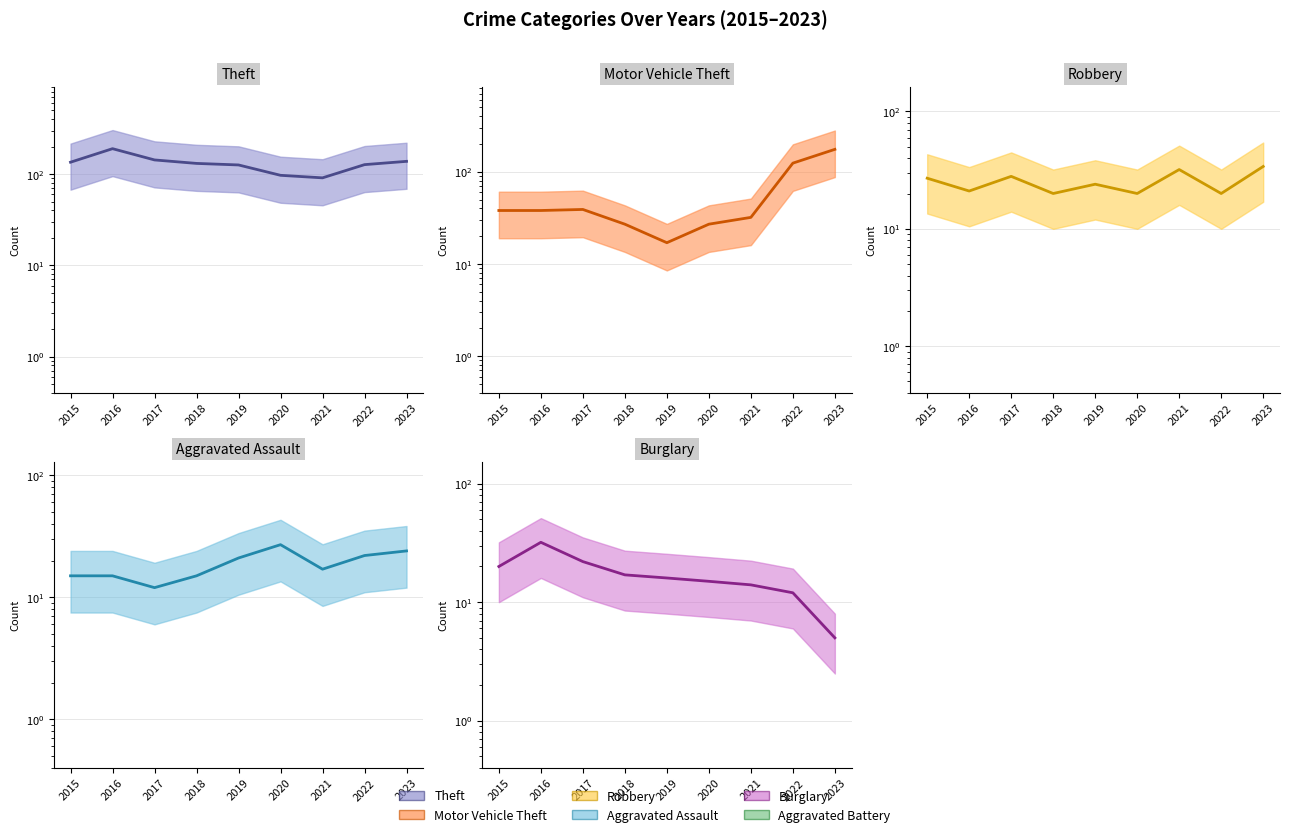

What is the minimum value for Burglary (midline)?

5